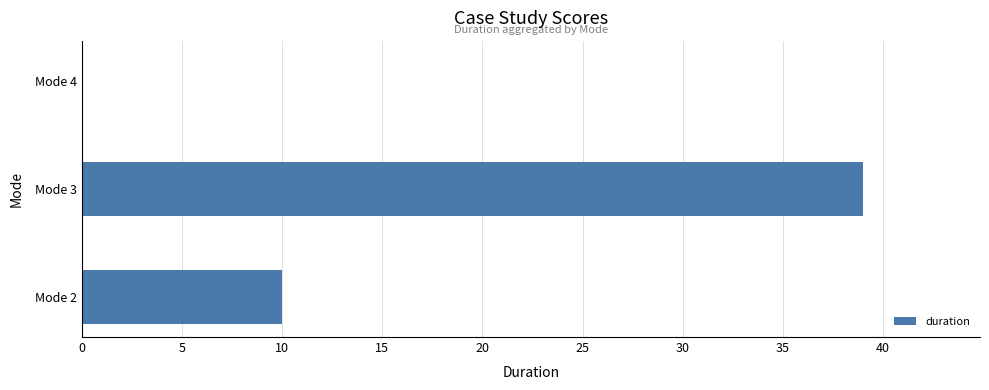

How many values are above zero?

2